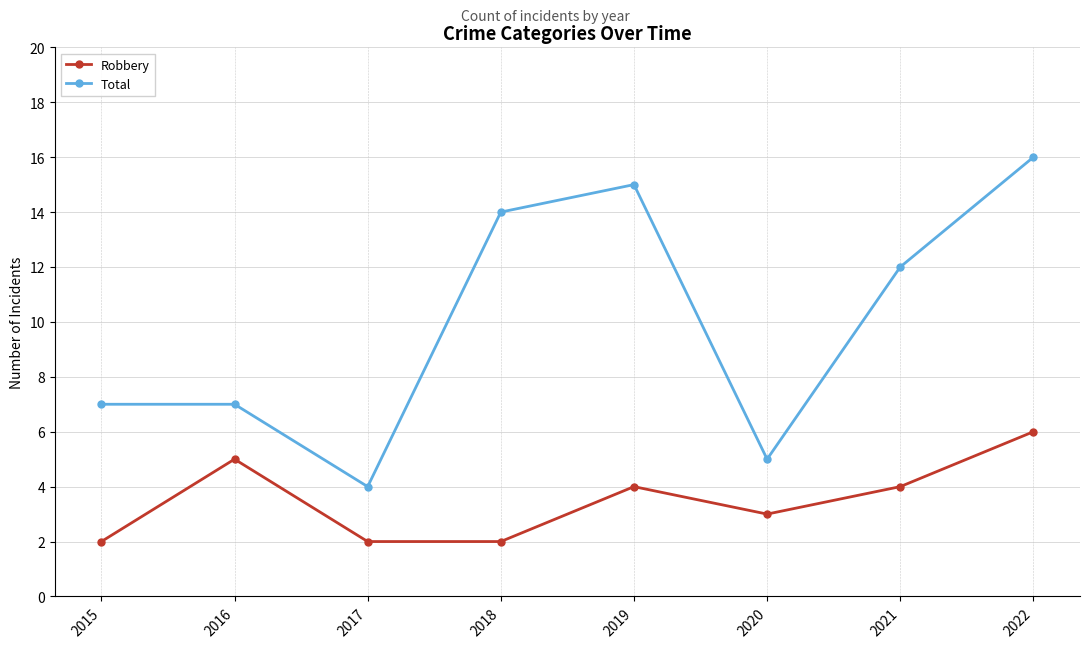

What are all the series names shown in the legend?

Robbery, Total